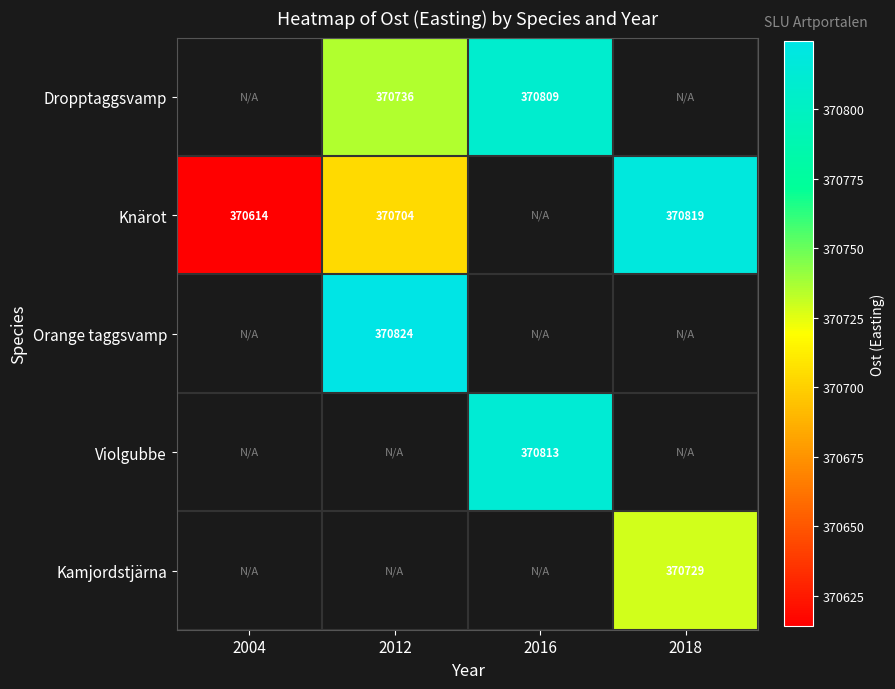

What is the minimum value shown in the chart?

370614.1